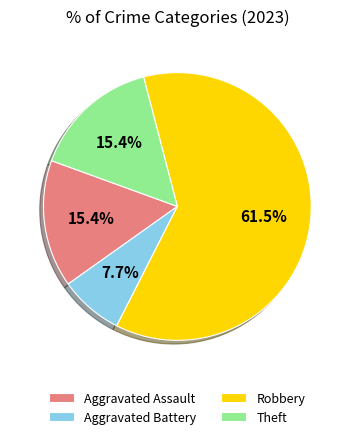

Which slice is the smallest?

Aggravated Battery